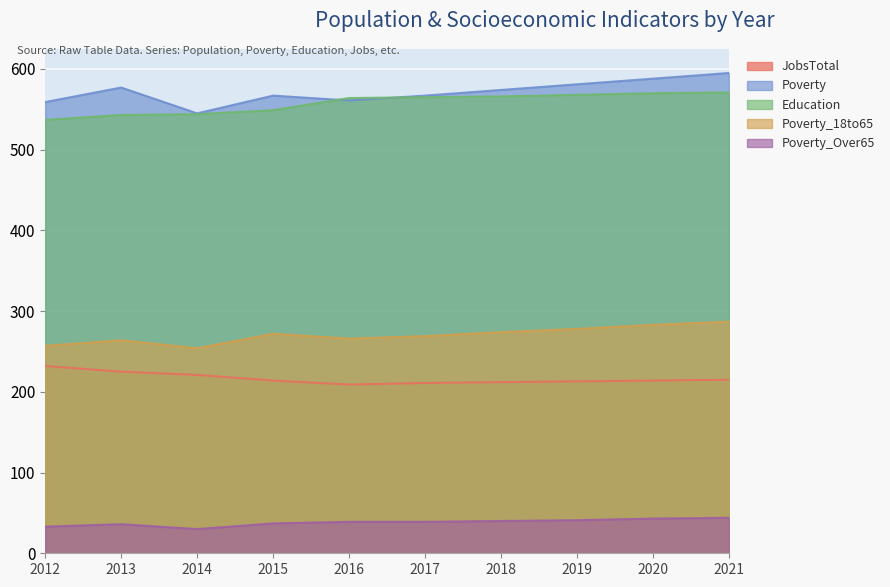

True or false: Poverty and Poverty_Over65 cross at least once.

False